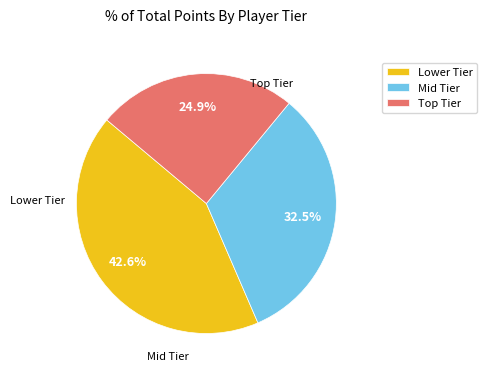

Does Lower Tier represent more than half of the total?

No